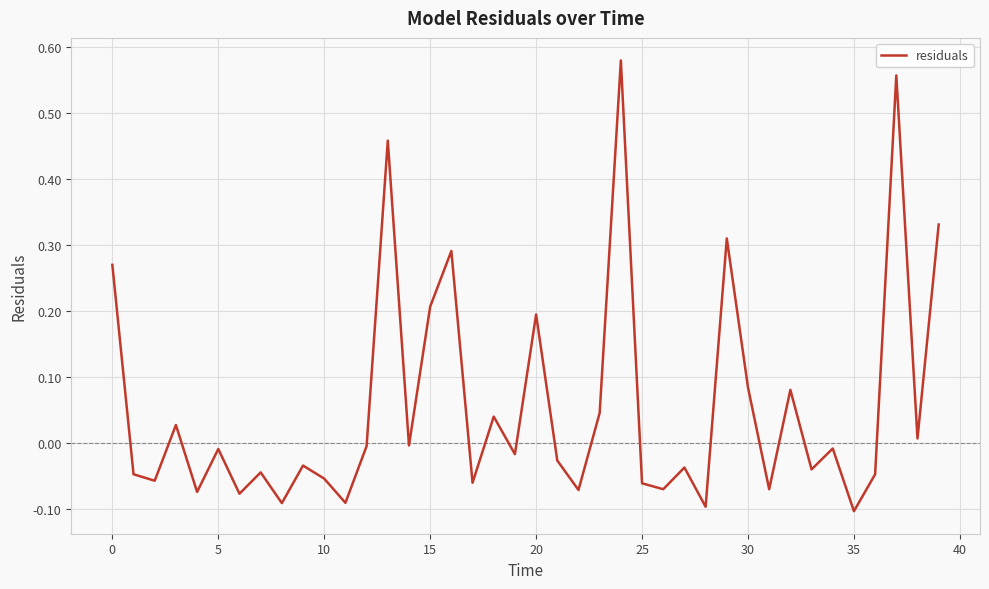

What is the difference between the maximum and minimum values?

0.7